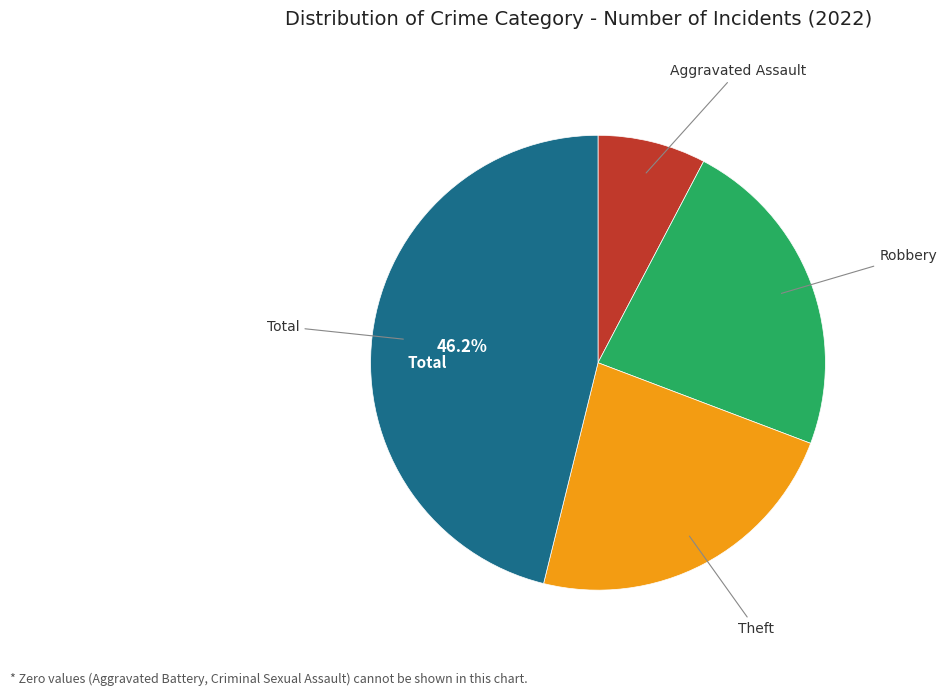

Does any single category account for the majority?

No